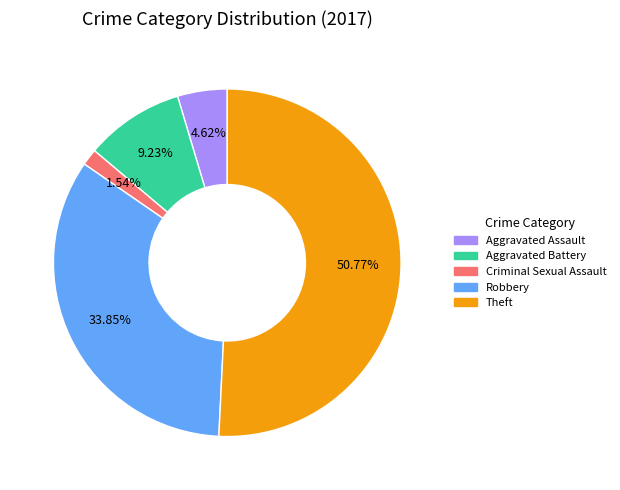

Is there a majority slice in this chart?

Yes